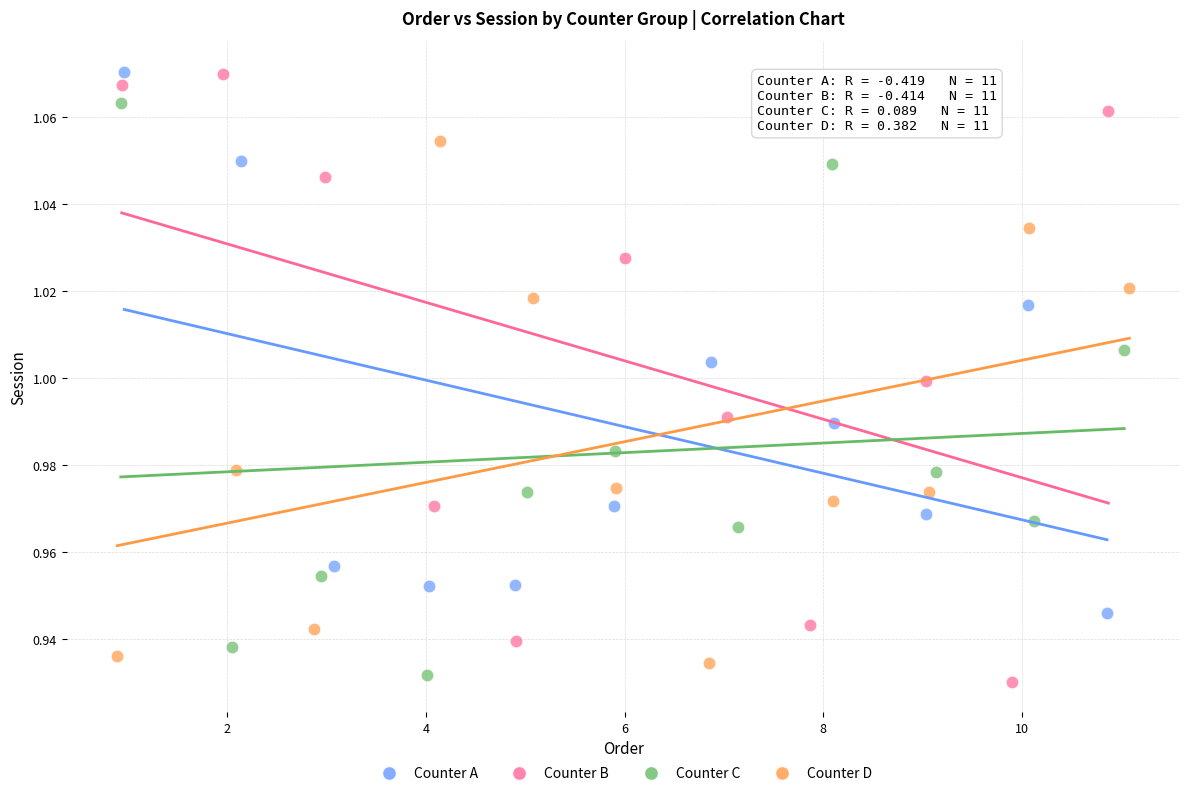

What are all the series names shown in the legend?

Counter A, Counter B, Counter C, Counter D